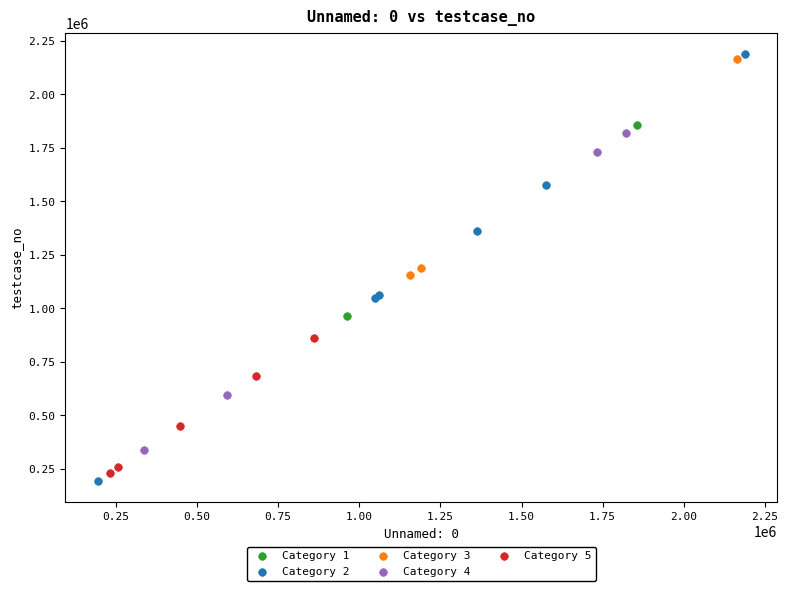

Which series reaches the maximum Y coordinate?

Category 2